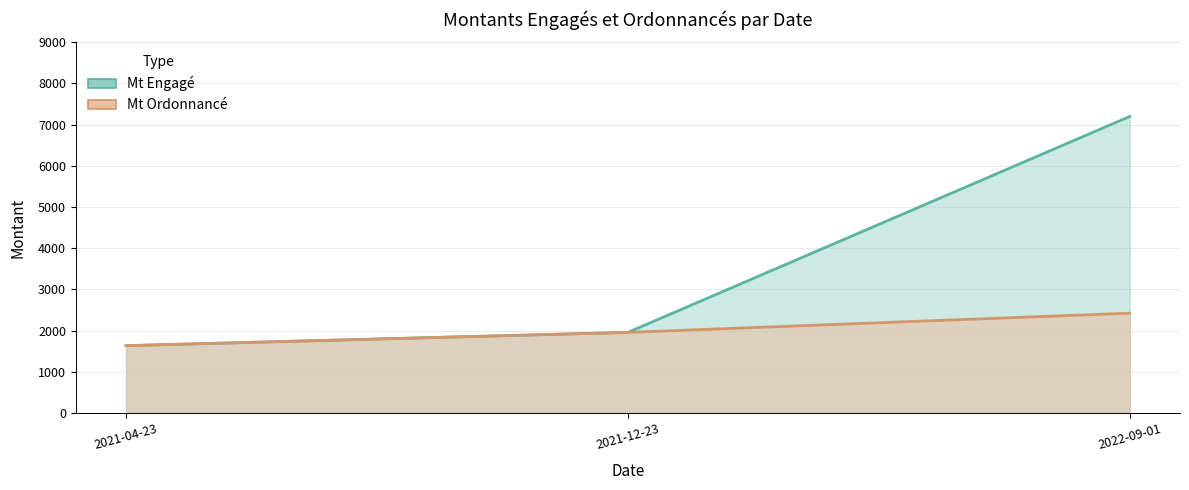

Where is Mt Ordonnancé nearest to the value 2026?

2021-12-23